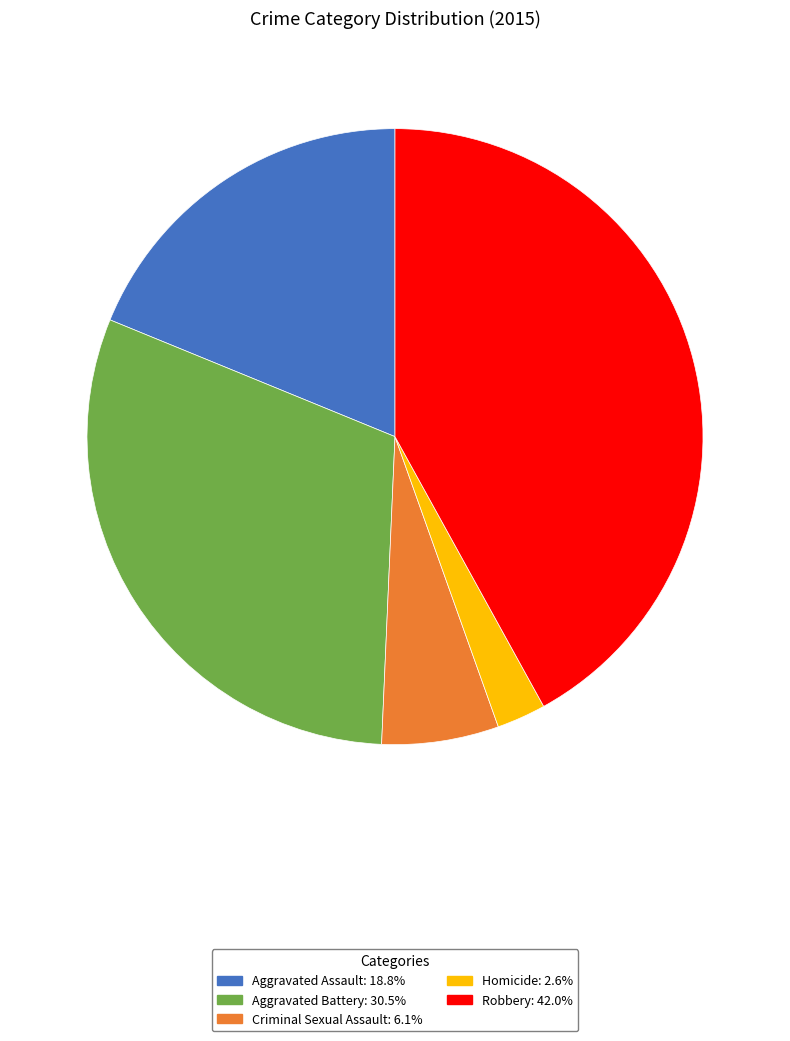

How many segments does this pie chart have?

5